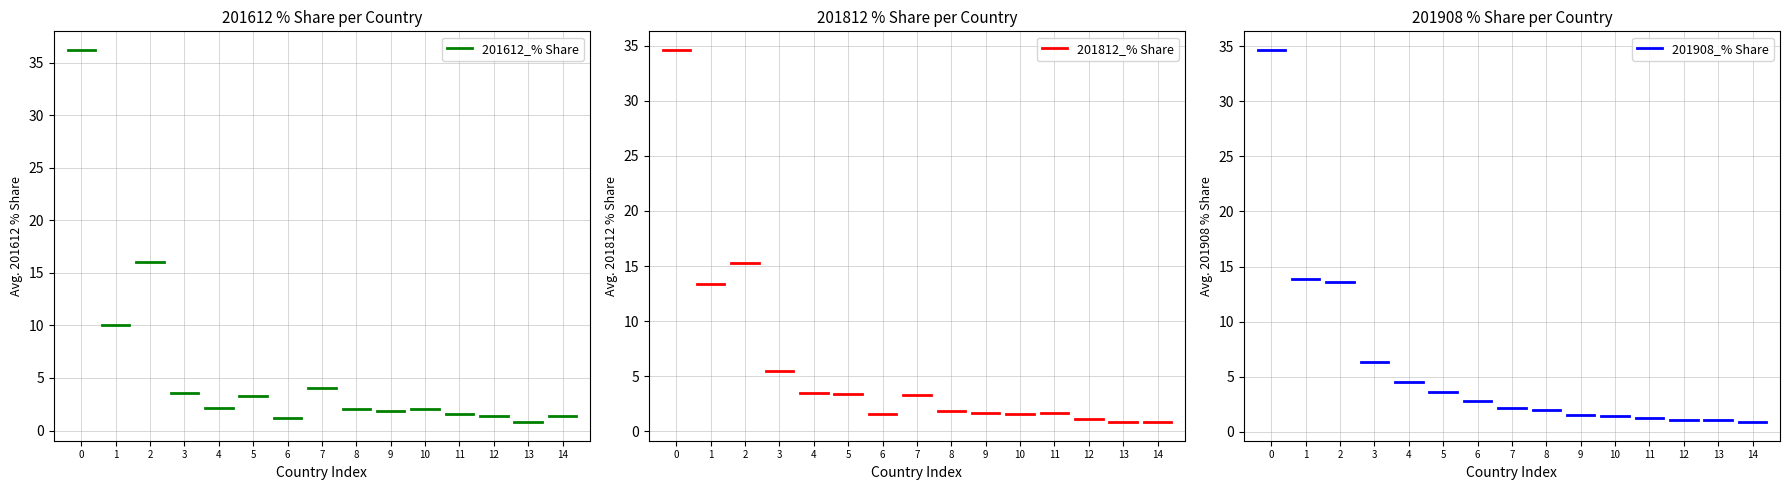

How many distinct data groups are displayed?

3